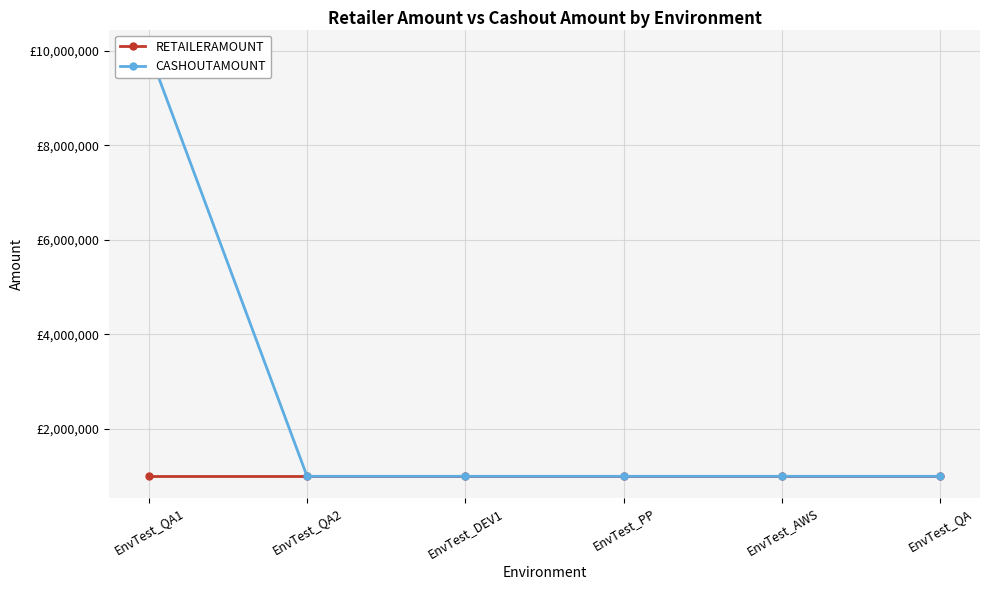

Reading right to left, extract all data points from this chart.

RETAILERAMOUNT: 1000000	1000000	1000000	1000000	1000000	1000000
CASHOUTAMOUNT: 1000000	1000000	1000000	1000000	1000000	10000000